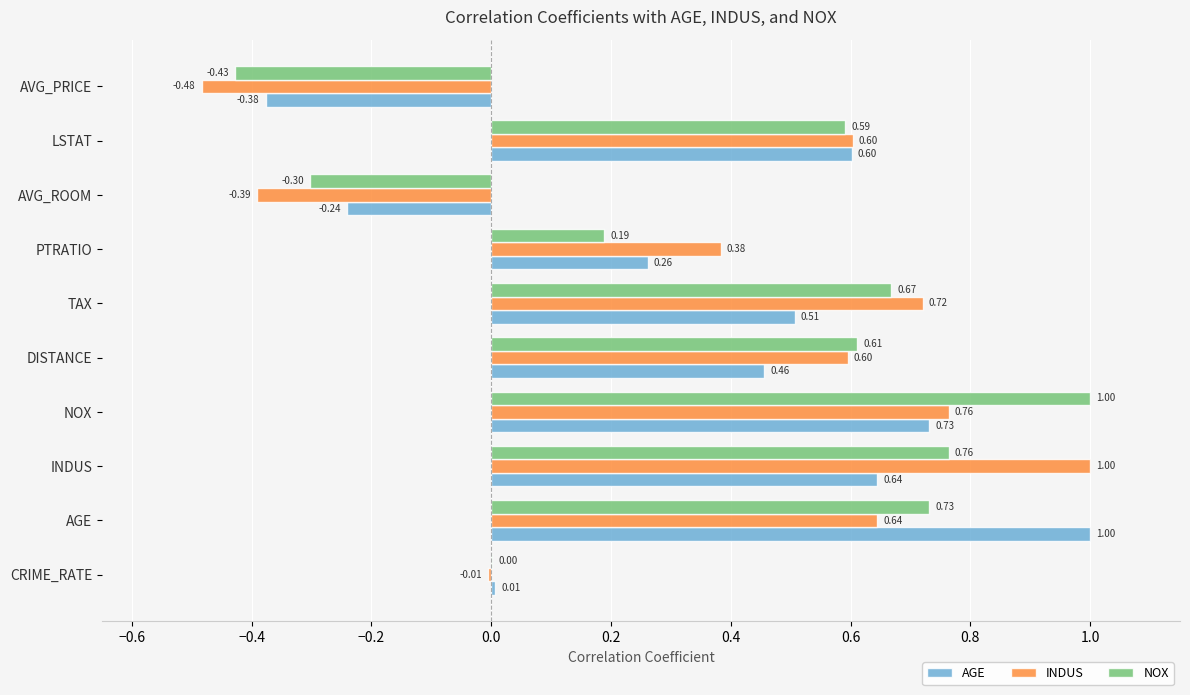

What are all the series names shown in the legend?

AGE, INDUS, NOX